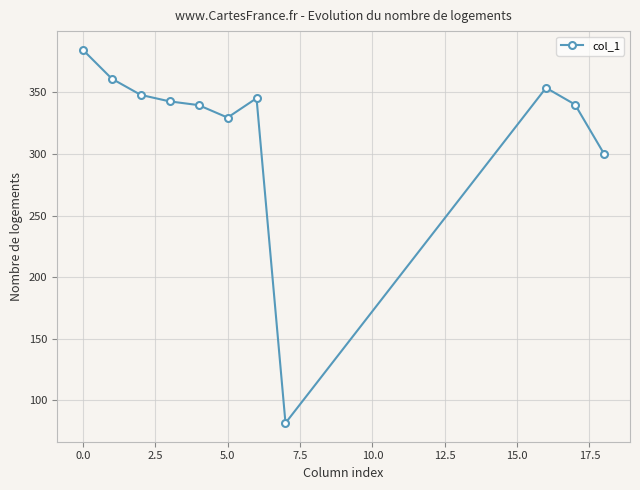

What is the difference between the maximum and minimum values?

302.9